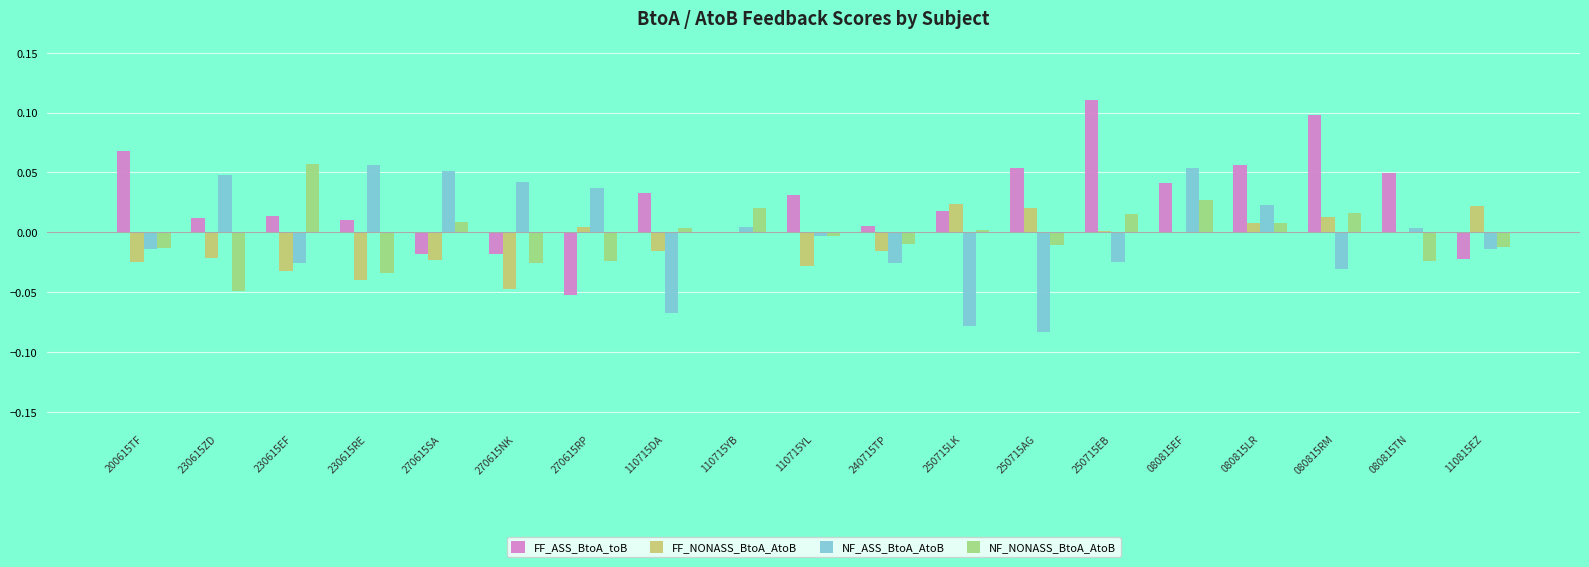

Are the bars grouped side by side (vs. stacked)?

Yes